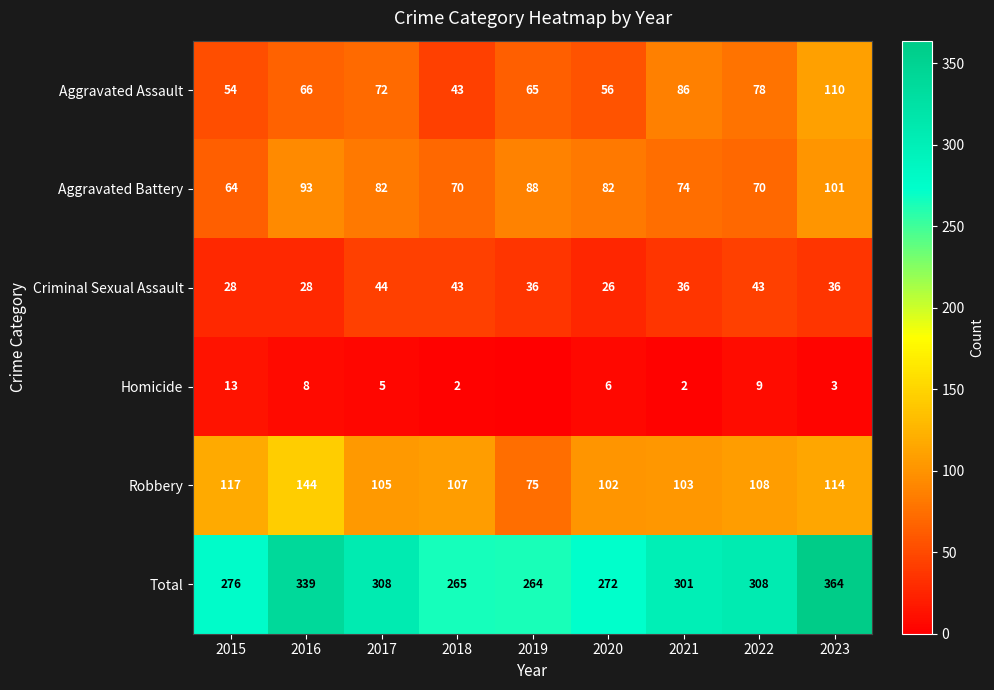

What is the average value of the Robbery series?

108